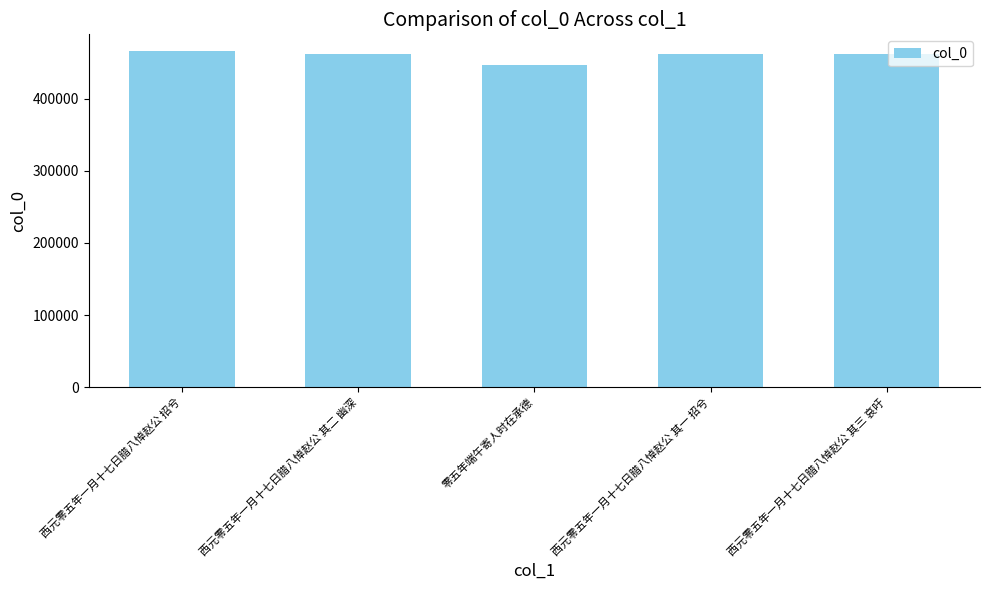

What is the approximate value at 零五年端午寄人时在承德, to the nearest 100?

447000